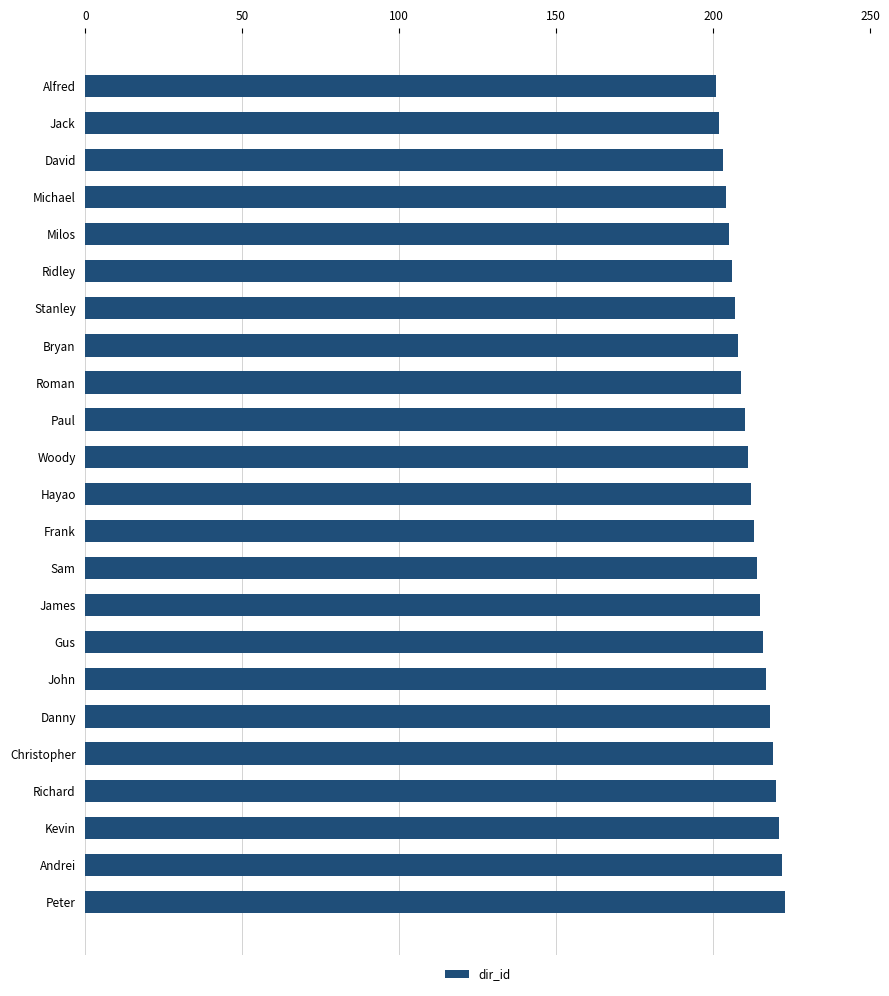

What is the change in value from Michael to James?

+11